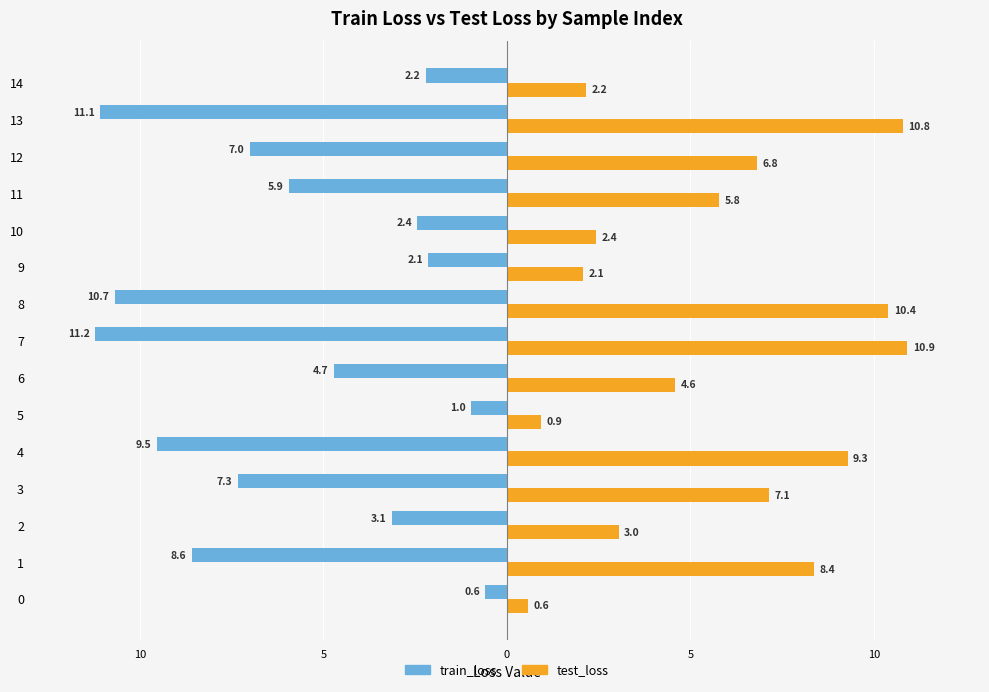

Rank the series at 14 from lowest to highest value.

train_loss, test_loss